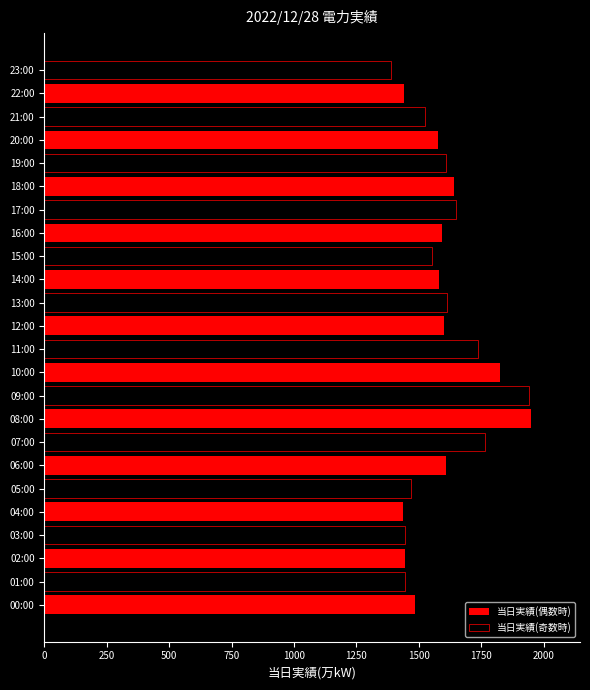

What is the sum of all 当日実績(奇数時) values?

19149